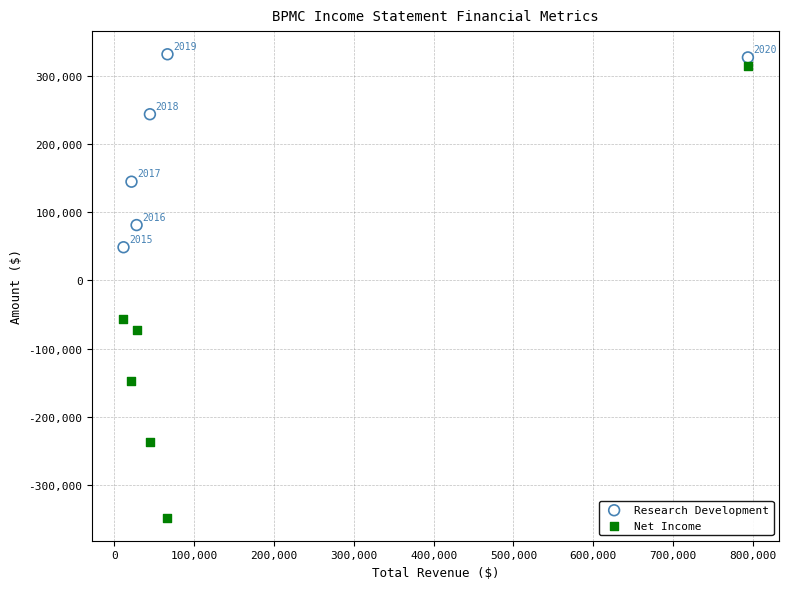

In the Research Development series, what Y value is closest to 190050?

144700